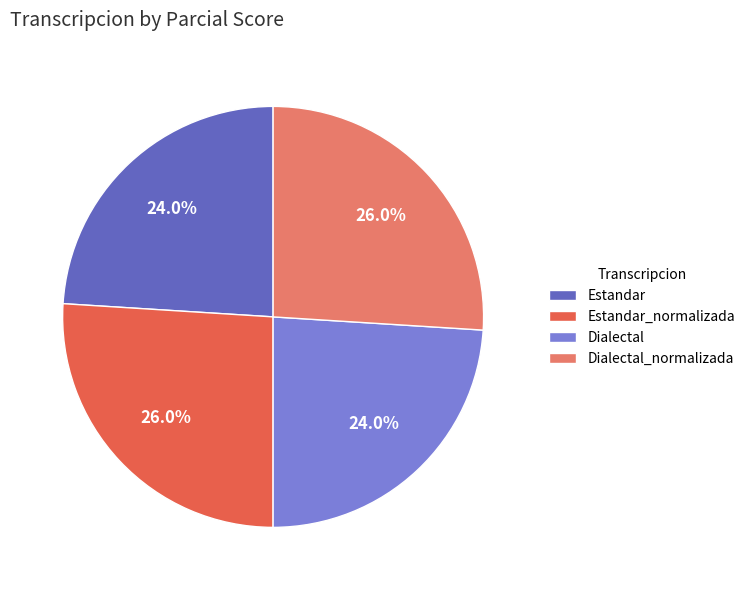

Is there any slice that represents more than half of the pie?

No